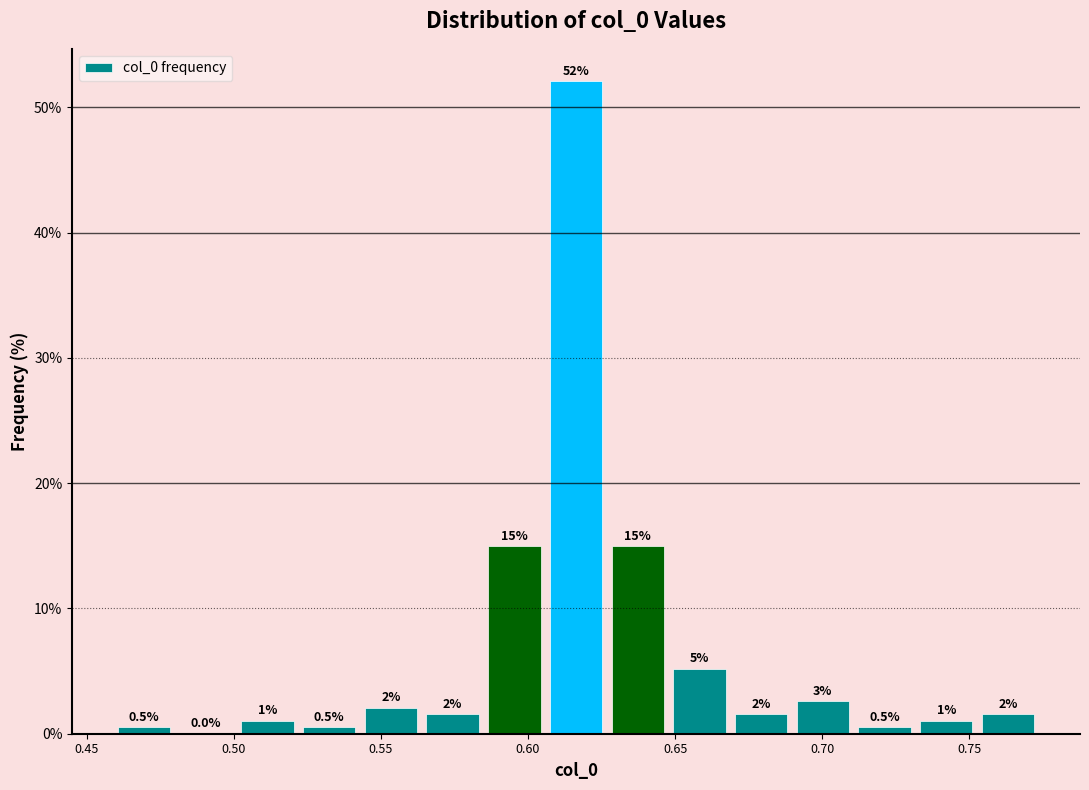

Which range on the x-axis has the tallest bar?

0.605 to 0.625